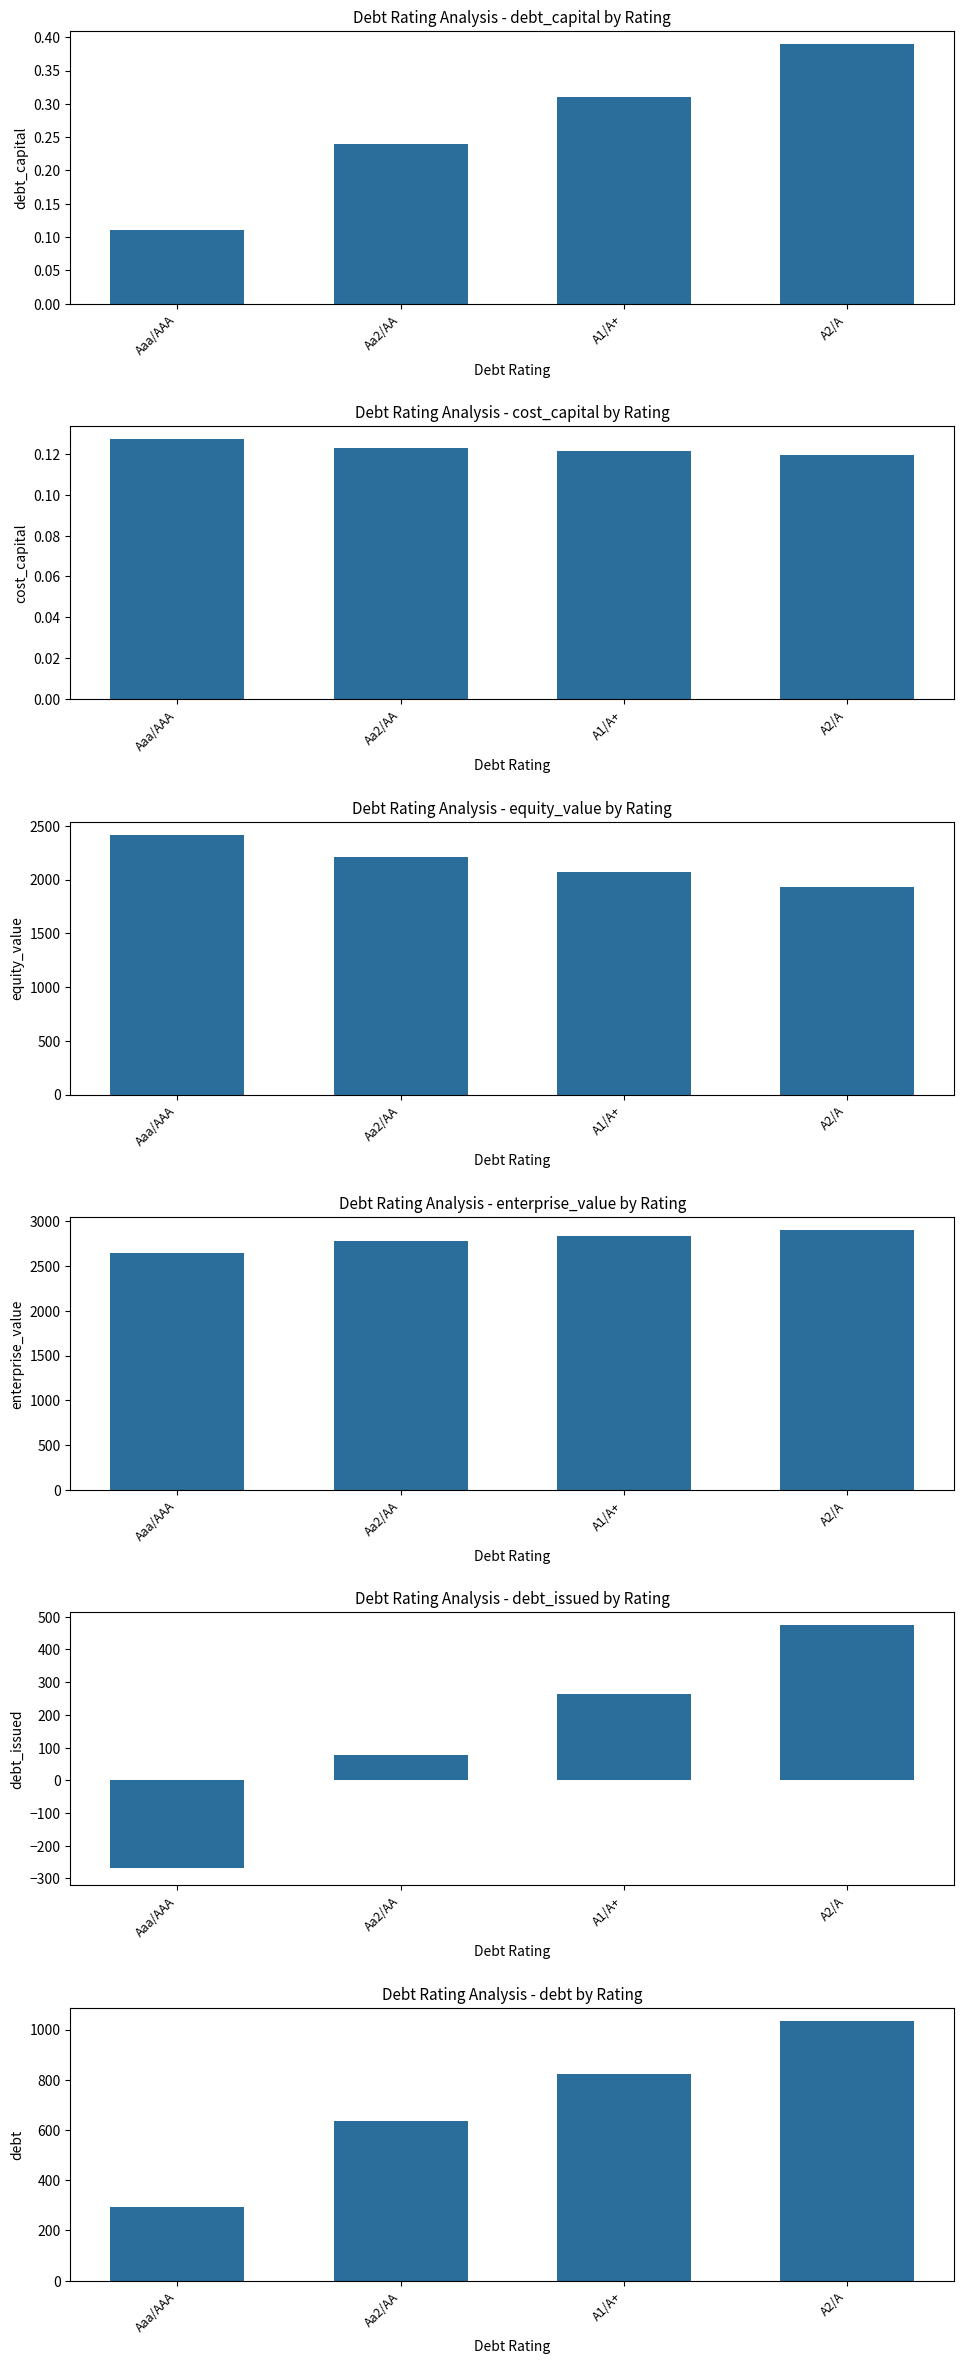

Which category has the highest value in the debt_capital series?

A2/A